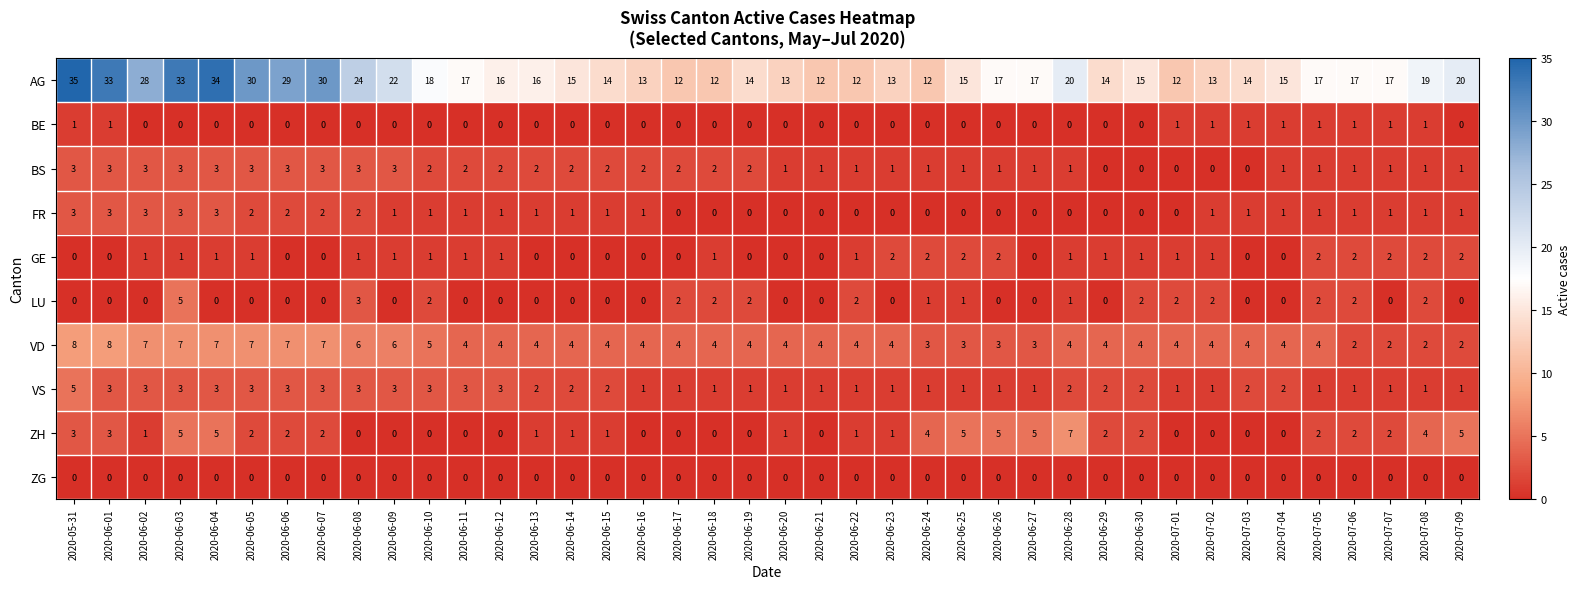

Which series changed the most between 2020-06-06 and 2020-06-30?

AG